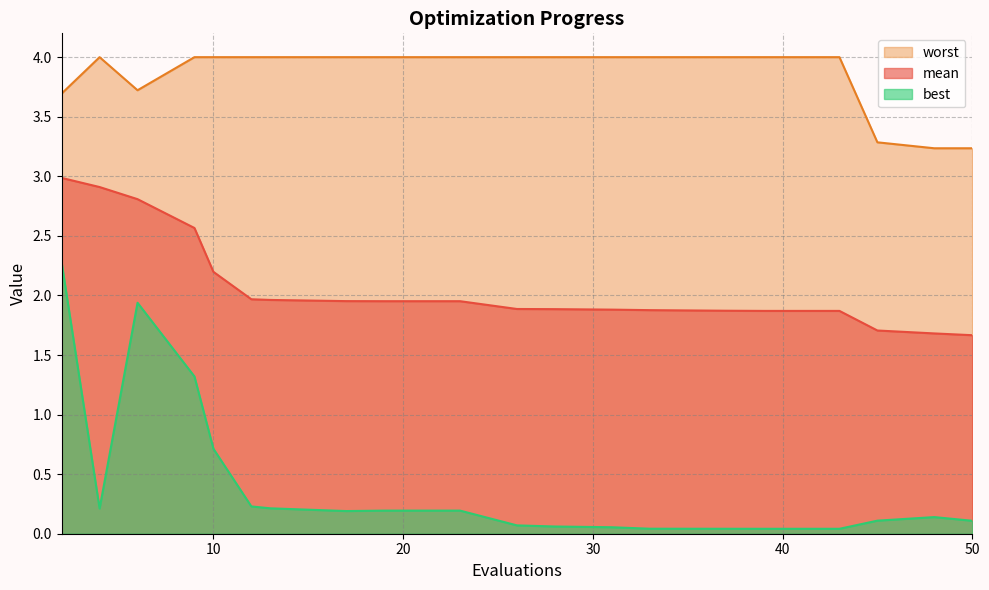

Rank the categories by mean value from highest to lowest.

2, 4, 6, 9, 10, 12, 13, 17, 19, 23, 26, 28, 31, 33, 37, 39, 43, 45, 48, 50